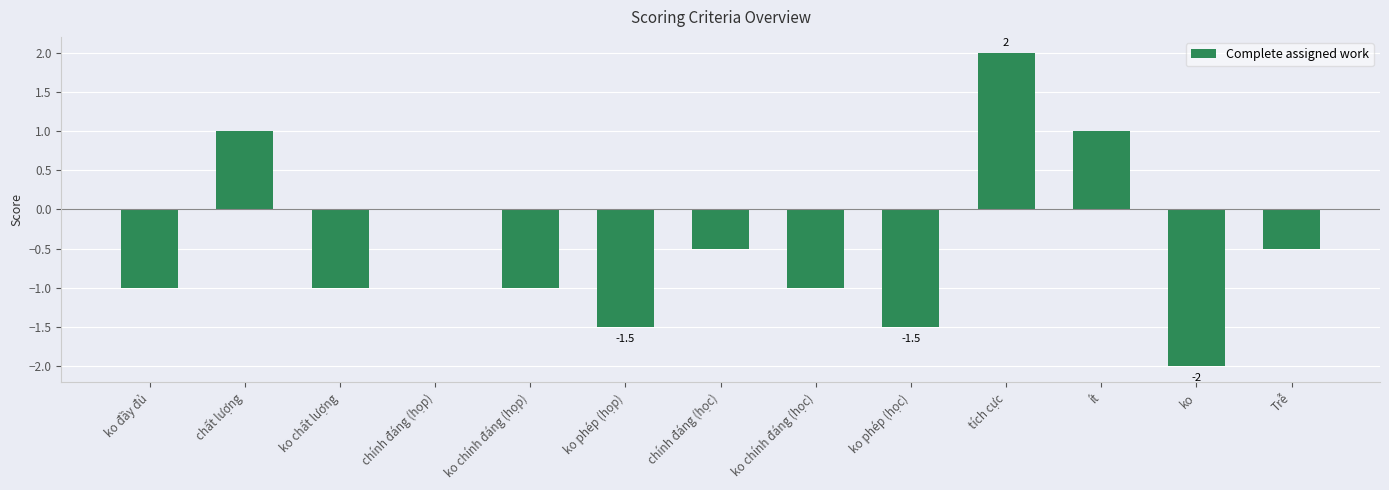

Are the bars grouped side by side (vs. stacked)?

No